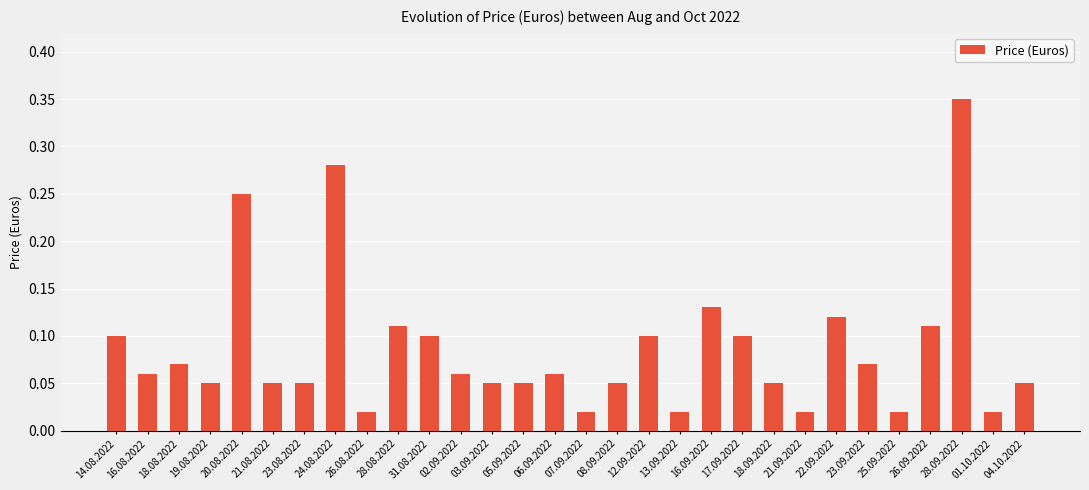

Which label corresponds to the largest value in the chart?

28.09.2022